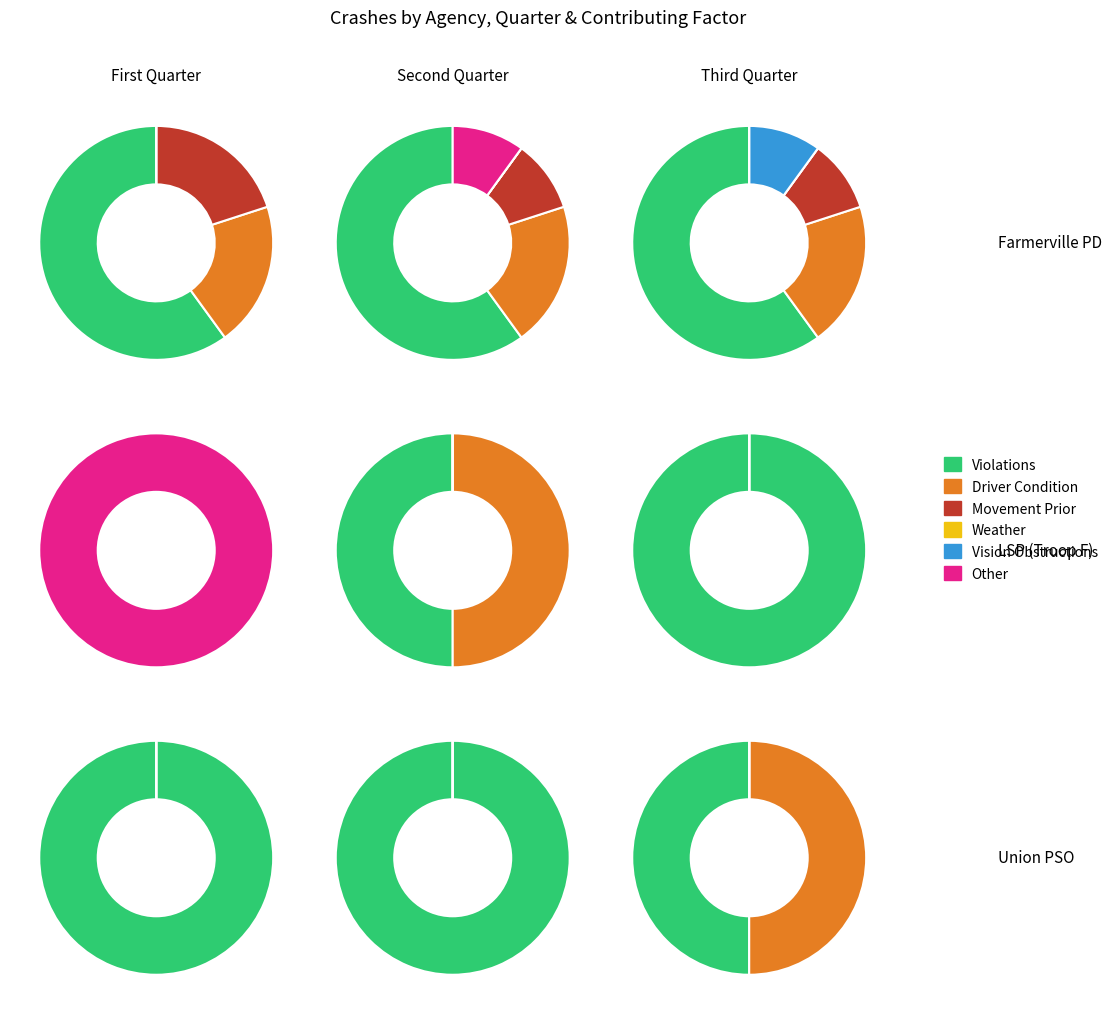

How many segments does this pie chart have?

4